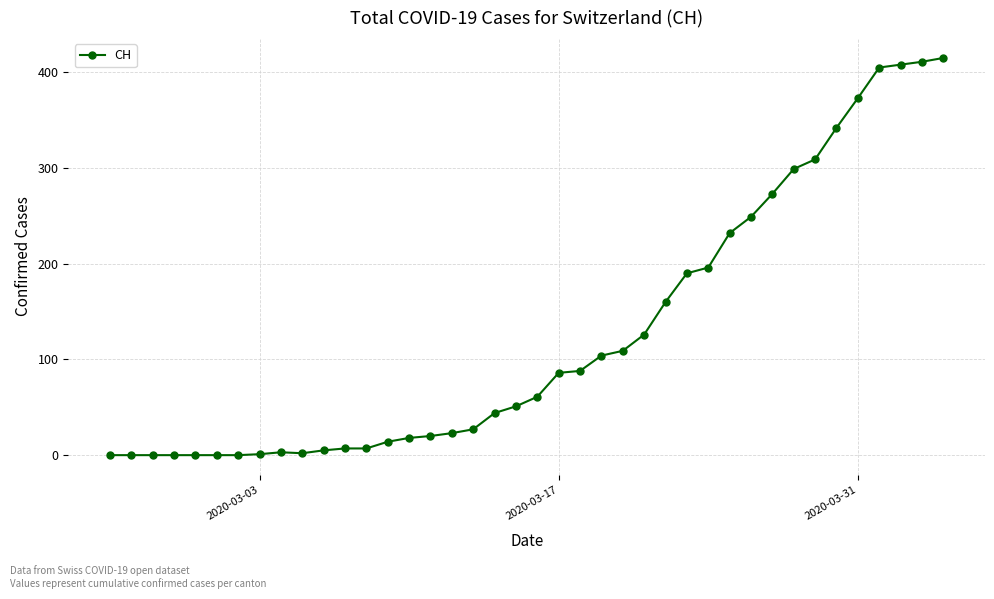

What is the value of the 38th point from the left?

408